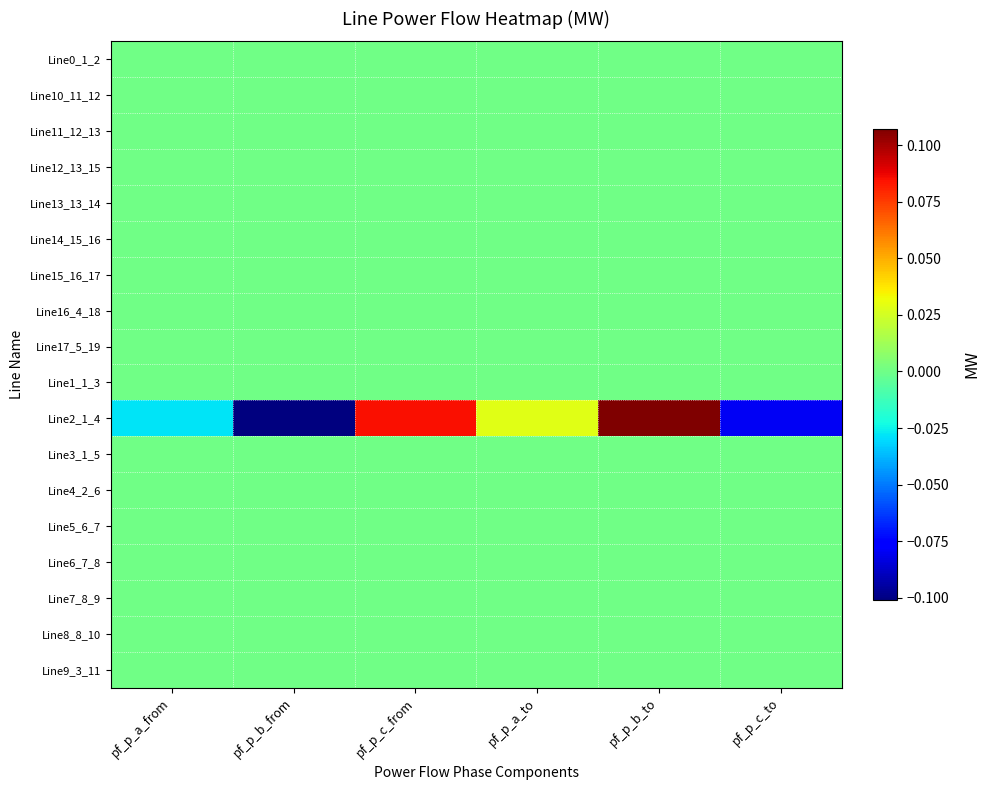

What is the smallest value displayed?

-0.1